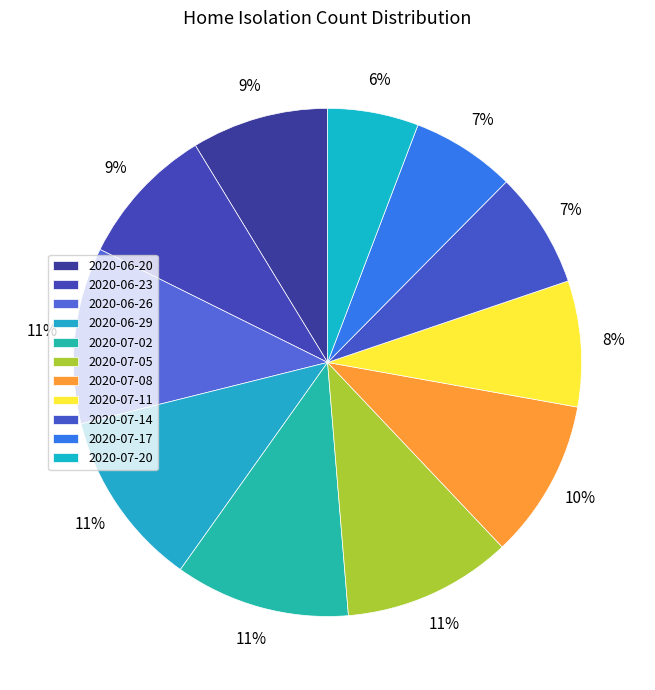

Does 2020-07-08 represent more than half of the total?

No